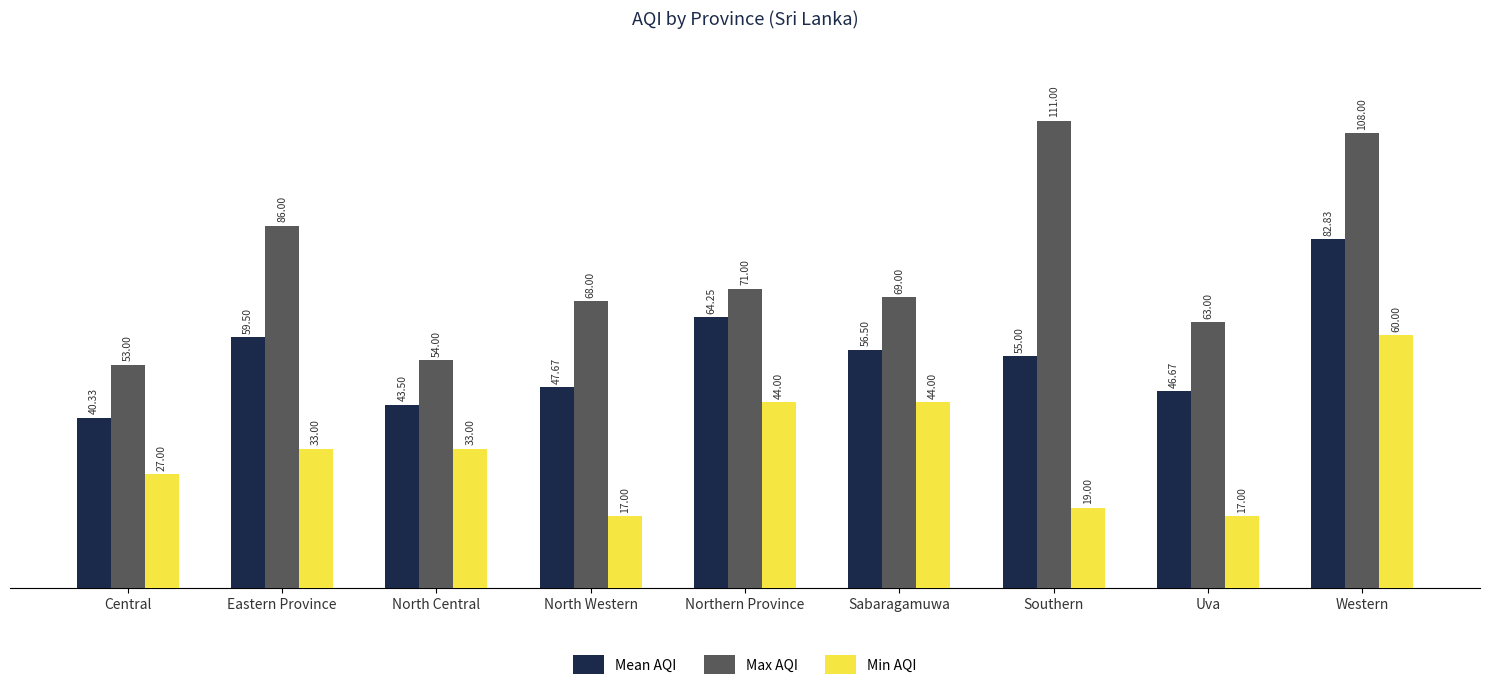

What is the label of the 4th bar from the right?

Sabaragamuwa